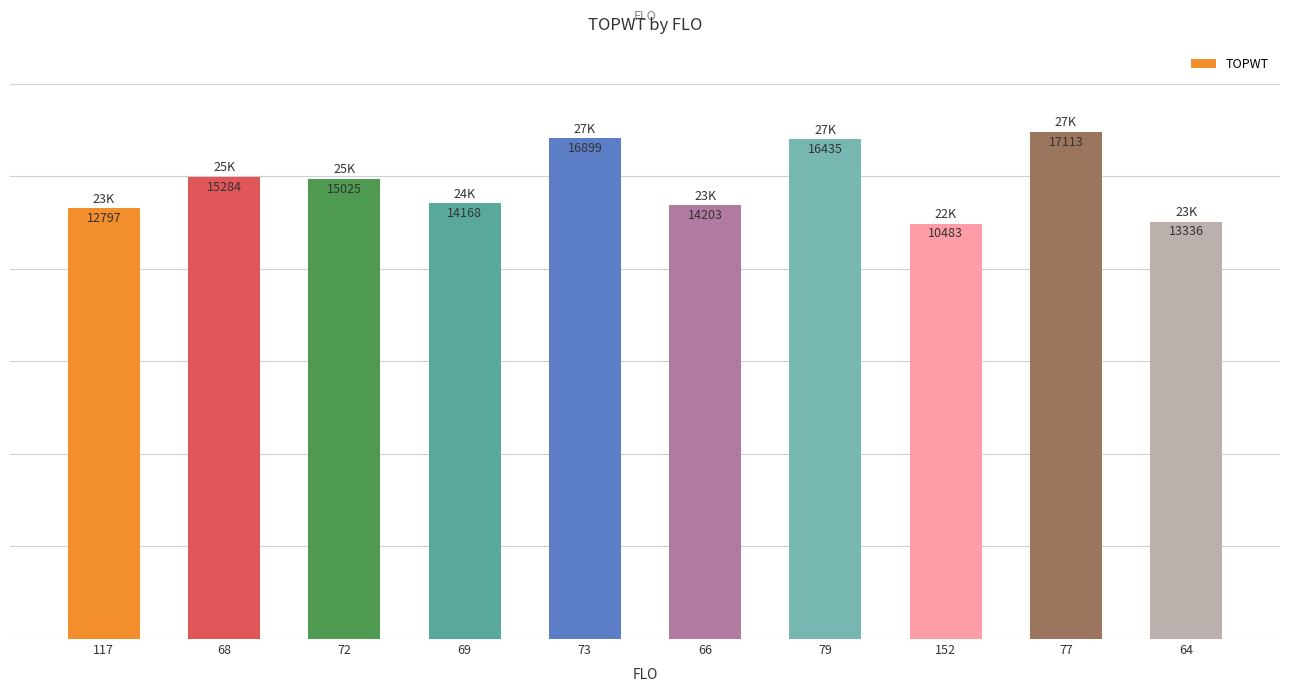

Rank the categories by value from highest to lowest.

77, 73, 79, 68, 72, 69, 66, 117, 64, 152